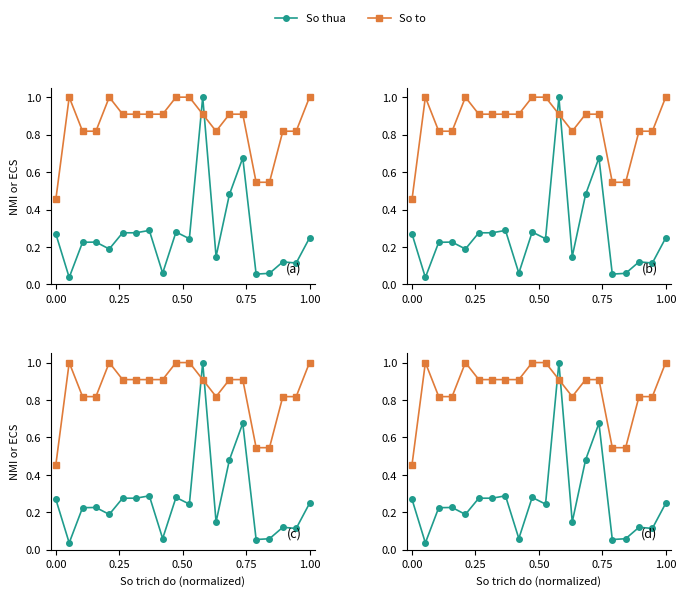

True or false: So to and So thua cross at least once.

True